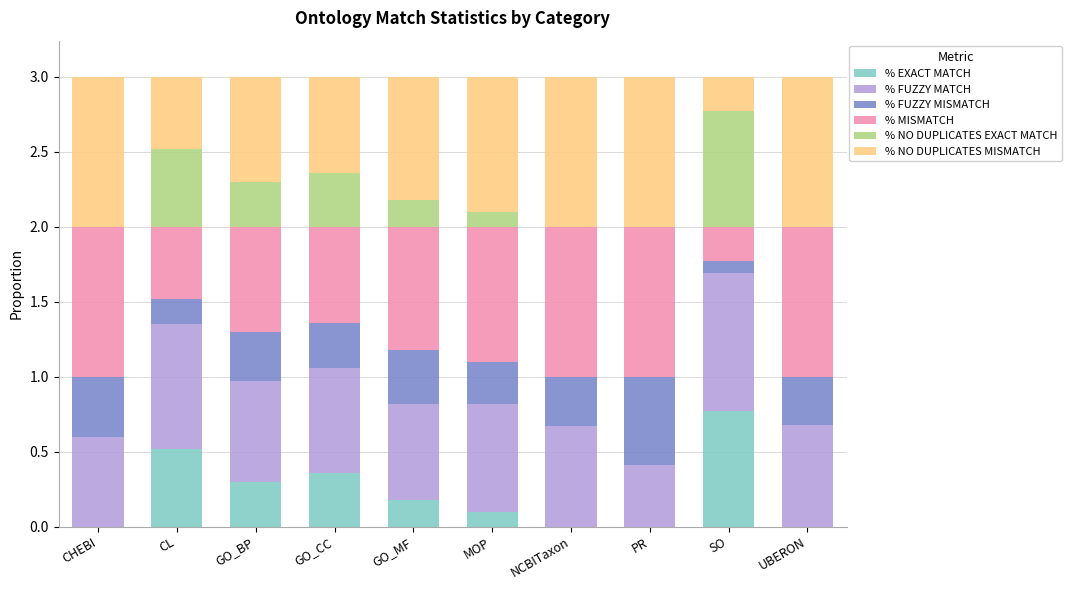

How many data points does each series have?

10